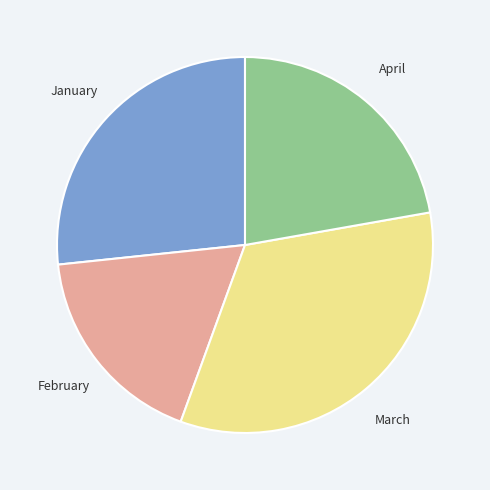

Is there any slice that represents more than half of the pie?

No